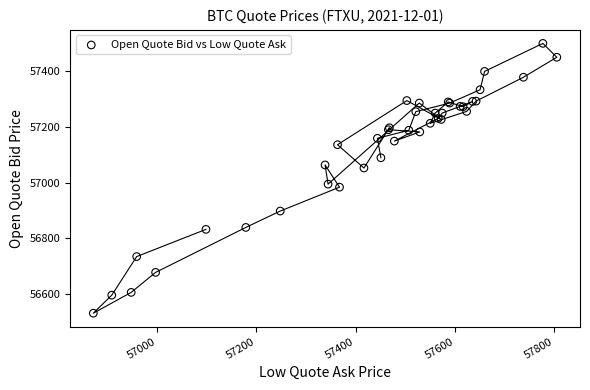

What Y value in the scatter plot is closest to 57015?

56994.5